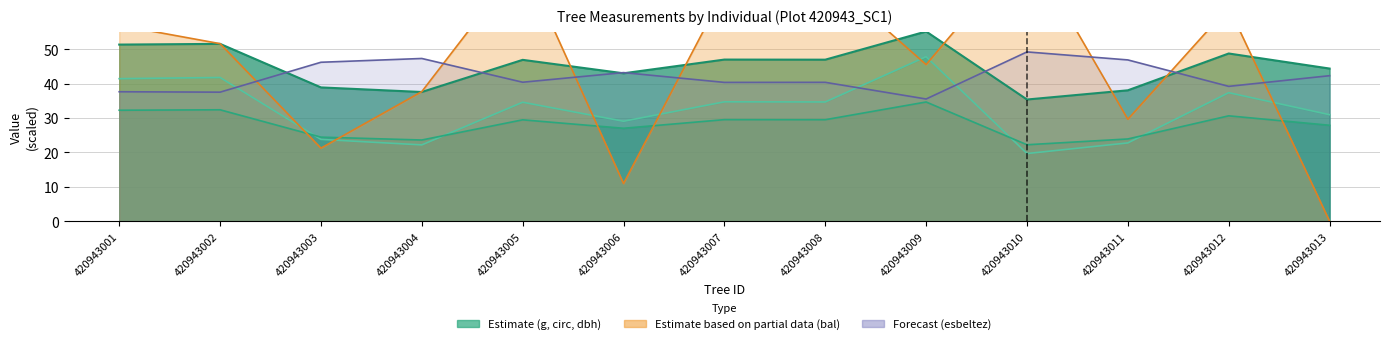

Reading left to right, list all the values displayed in this chart.

dbh: 420943001=51.4	420943002=51.6	420943003=38.9	420943004=37.6	420943005=46.9	420943006=43.0	420943007=47.0	420943008=47.0	420943009=55.2	420943010=35.4	420943011=38.1	420943012=48.8	420943013=44.4
g: 420943001=41.5	420943002=41.8	420943003=23.8	420943004=22.2	420943005=34.6	420943006=29.1	420943007=34.7	420943008=34.7	420943009=47.9	420943010=19.7	420943011=22.8	420943012=37.4	420943013=31.0
bal: 420943001=57.0	420943002=51.6	420943003=21.2	420943004=37.7	420943005=75.8	420943006=10.9	420943007=67.0	420943008=71.4	420943009=45.5	420943010=80.2	420943011=29.6	420943012=62.2	420943013=0.0
circunferencia_normal: 420943001=32.3	420943002=32.4	420943003=24.5	420943004=23.6	420943005=29.5	420943006=27.0	420943007=29.5	420943008=29.5	420943009=34.7	420943010=22.2	420943011=23.9	420943012=30.7	420943013=27.9
esbeltez: 420943001=37.7	420943002=37.5	420943003=46.2	420943004=47.3	420943005=40.4	420943006=43.2	420943007=40.4	420943008=40.4	420943009=35.5	420943010=49.2	420943011=46.9	420943012=39.2	420943013=42.3